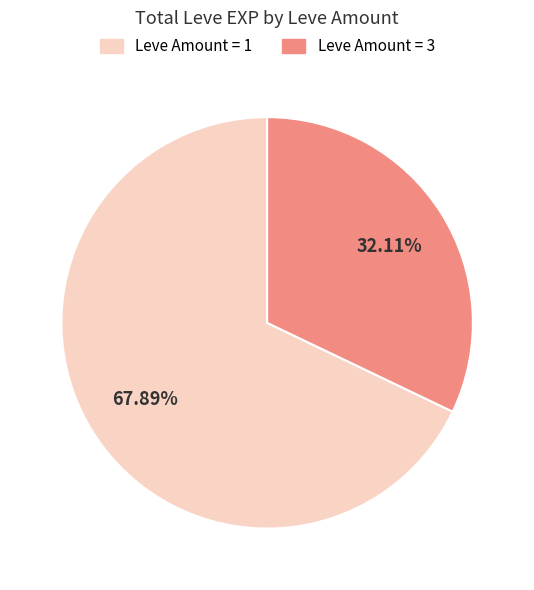

Does any single category account for the majority?

Yes